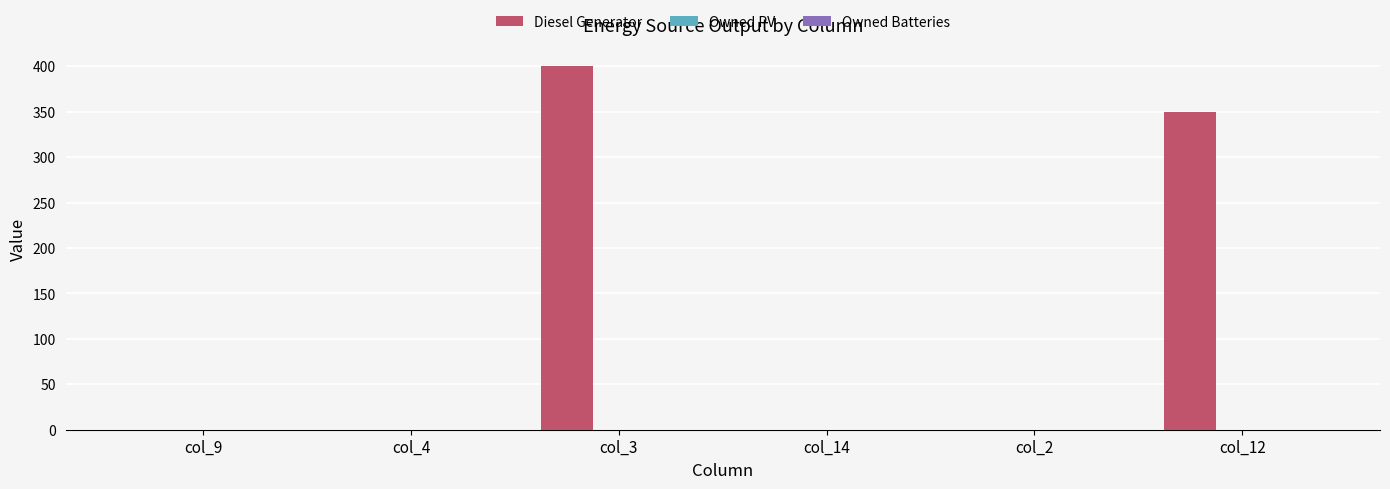

Which category has the highest value across all series?

col_3